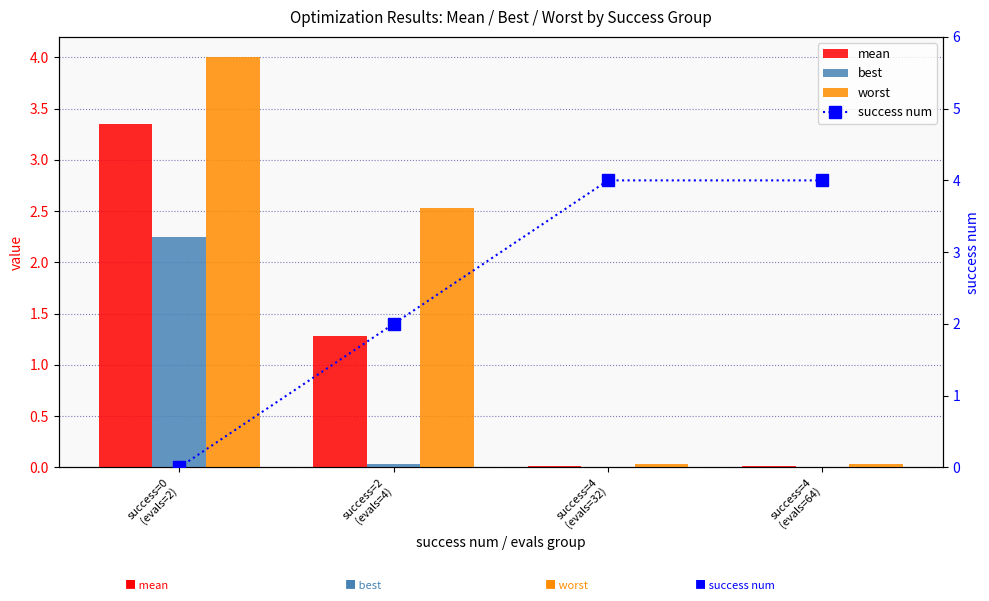

The value of success num at success=4
(evals=32) is 4.0. True or false?

True